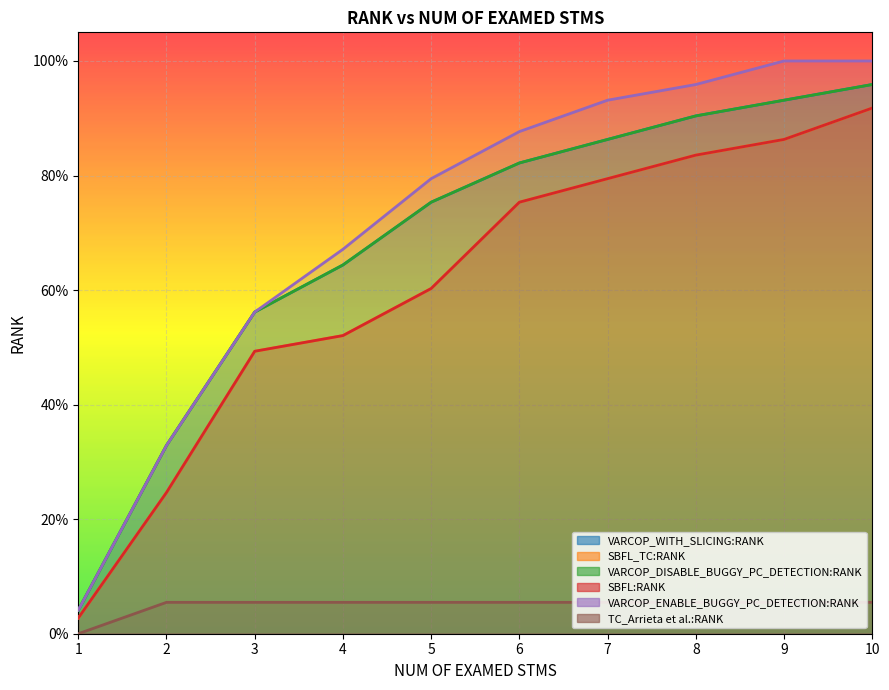

Count the number of data series in this chart.

6